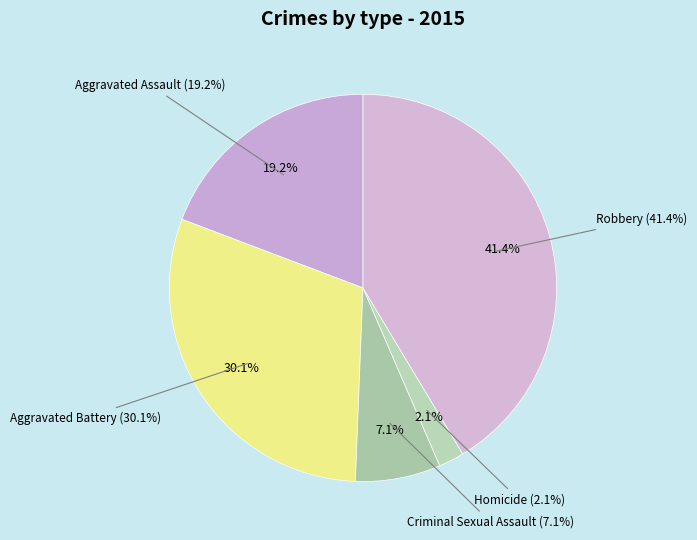

Rank the categories by value from lowest to highest.

Homicide, Criminal Sexual Assault, Aggravated Assault, Aggravated Battery, Robbery